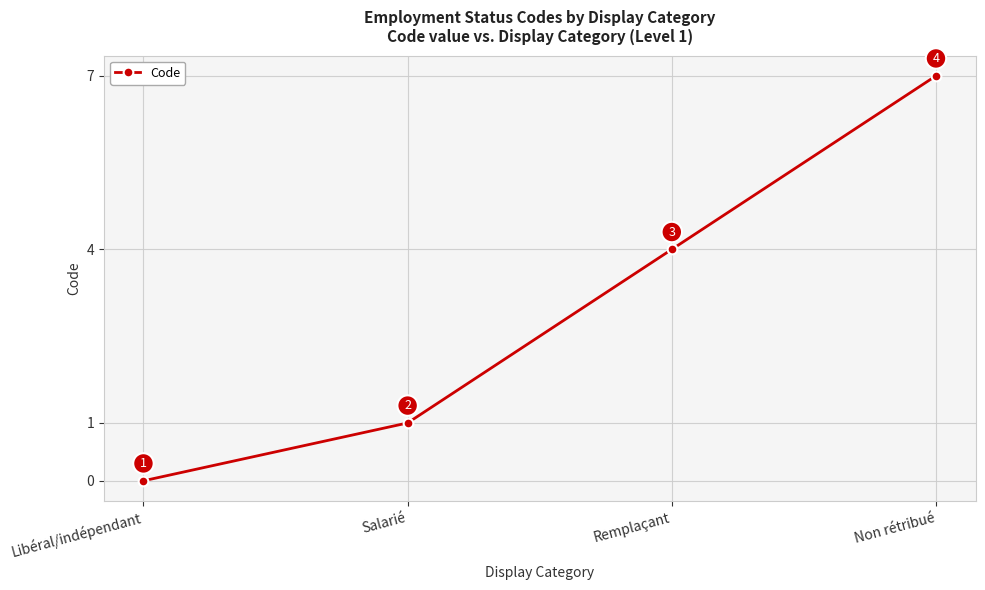

Count the number of data series in this chart.

1